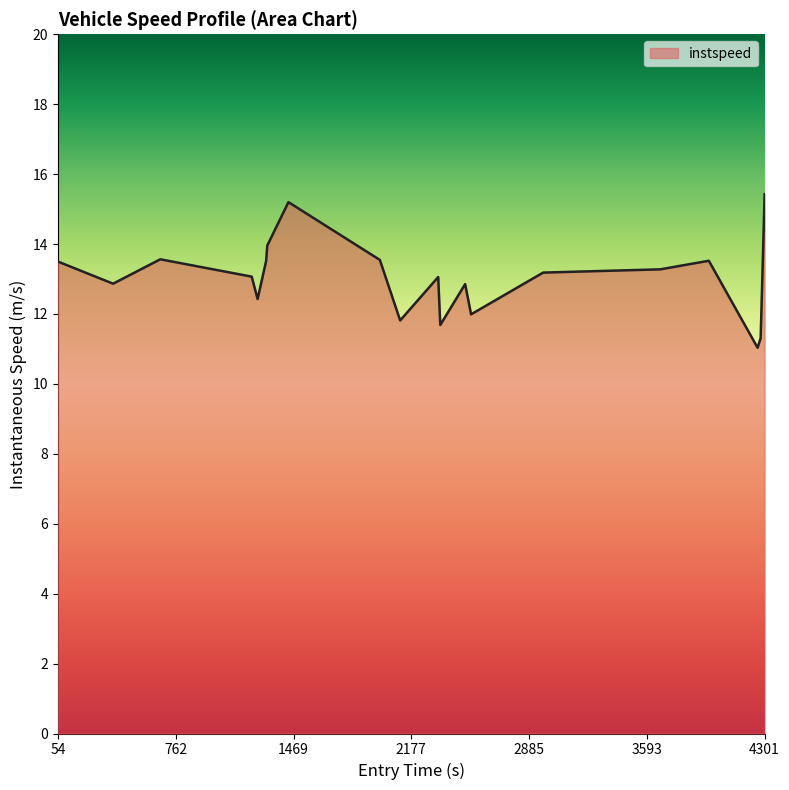

What is the difference between the maximum and minimum values?

4.4